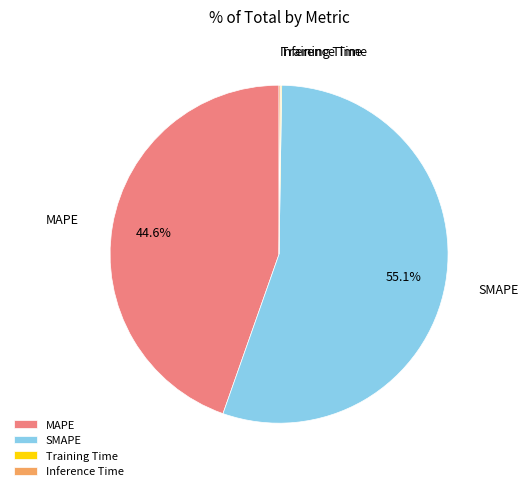

To the nearest percent, what portion does SMAPE represent?

55%